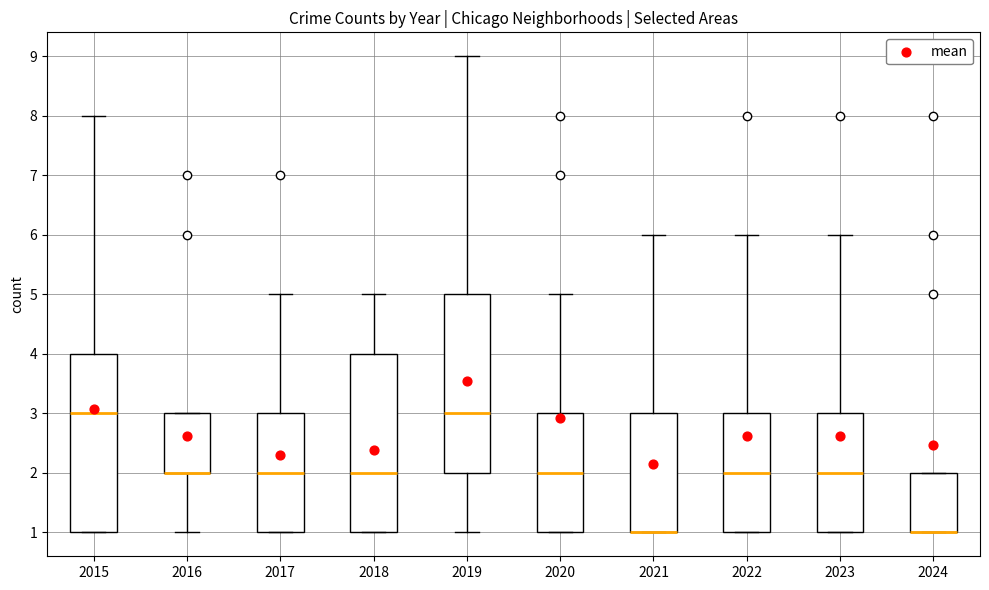

Where does the upper whisker of the box at x = 2023 end on the y-axis? The values are not printed on the chart, so give them approximately, as read against the axis.

6